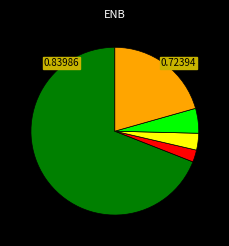

Is there a majority slice in this chart?

Yes